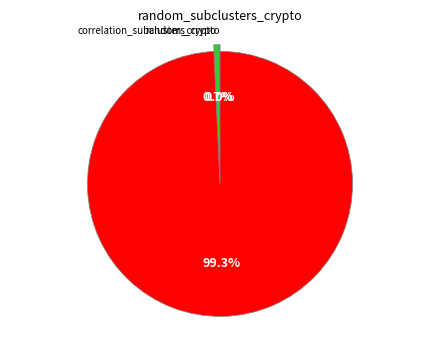

Is there a majority slice in this chart?

Yes